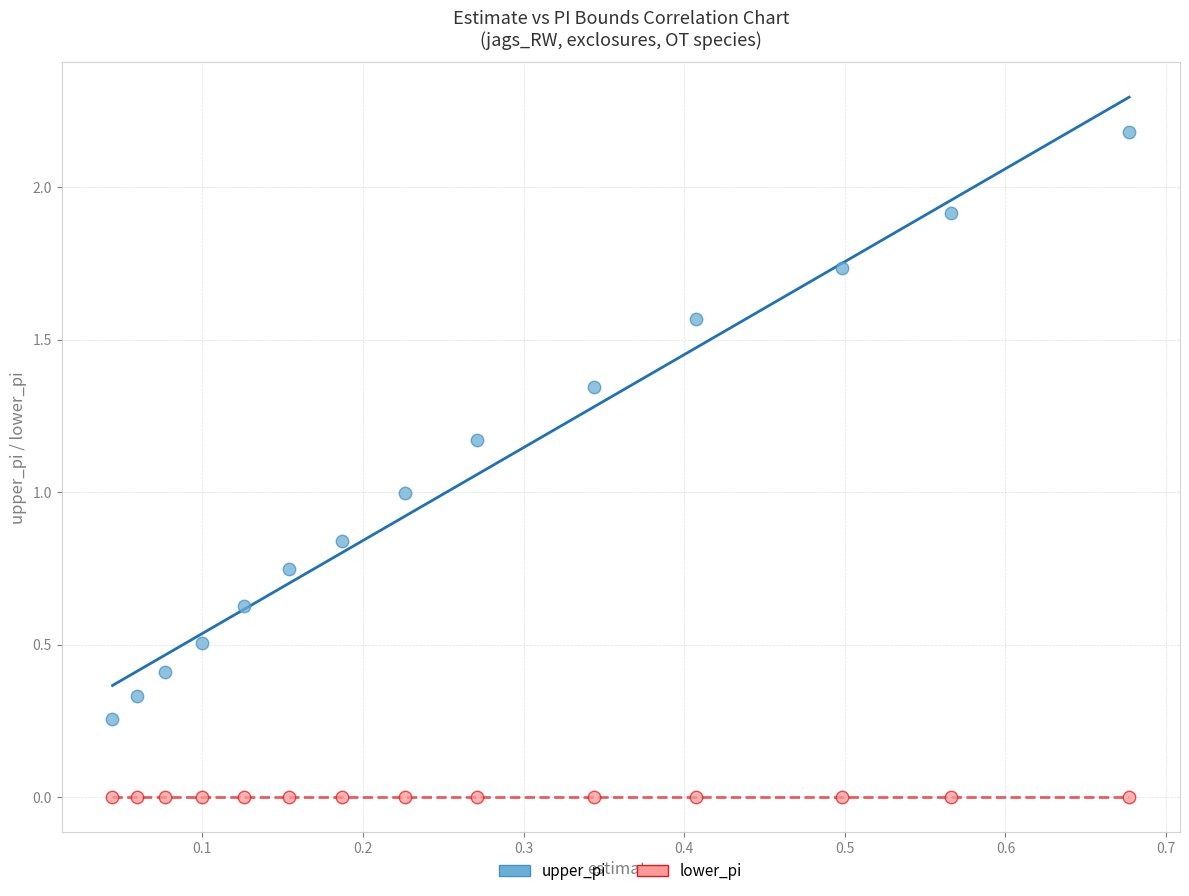

Which series contains the highest Y value?

upper_pi